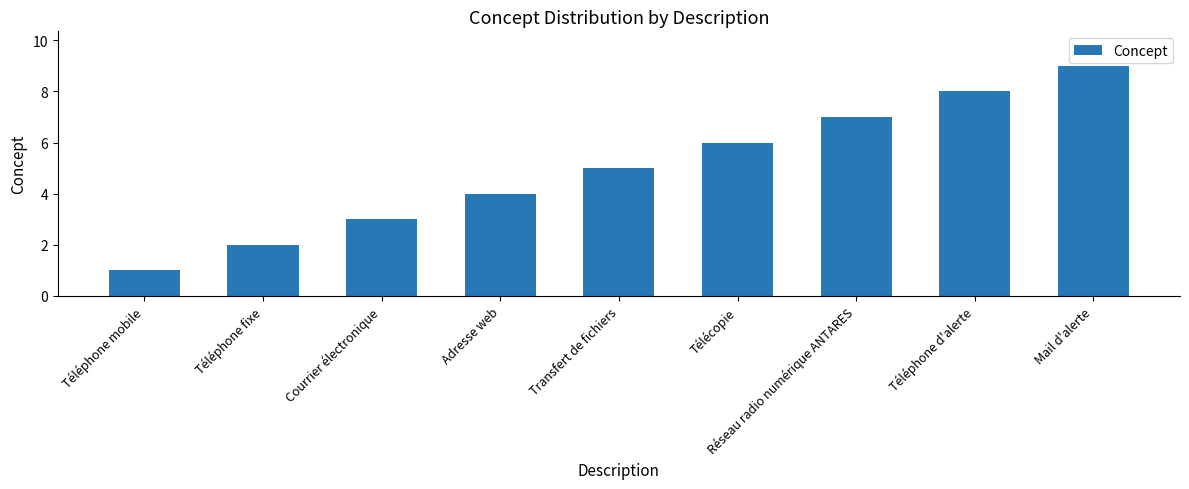

List the labels in order of value, smallest first.

Téléphone mobile, Téléphone fixe, Courrier électronique, Adresse web, Transfert de fichiers, Télécopie, Réseau radio numérique ANTARES, Téléphone d'alerte, Mail d'alerte